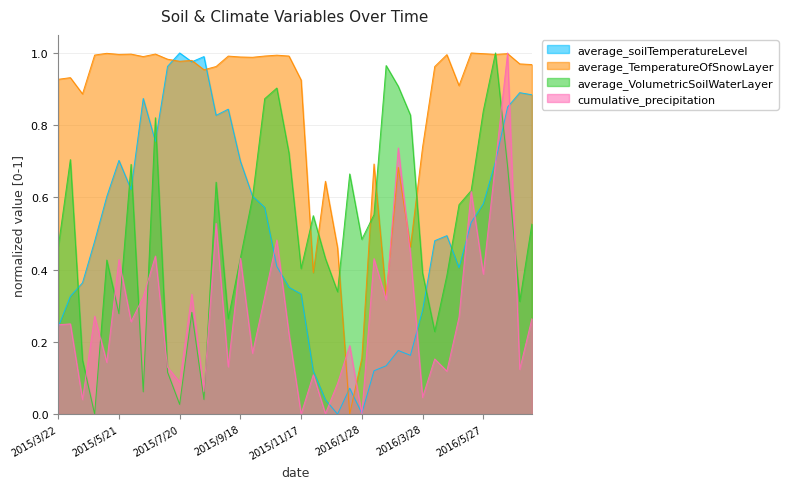

What are all the series names shown in the legend?

average_soilTemperatureLevel, average_TemperatureOfSnowLayer, average_VolumetricSoilWaterLayer, cumulative_precipitation